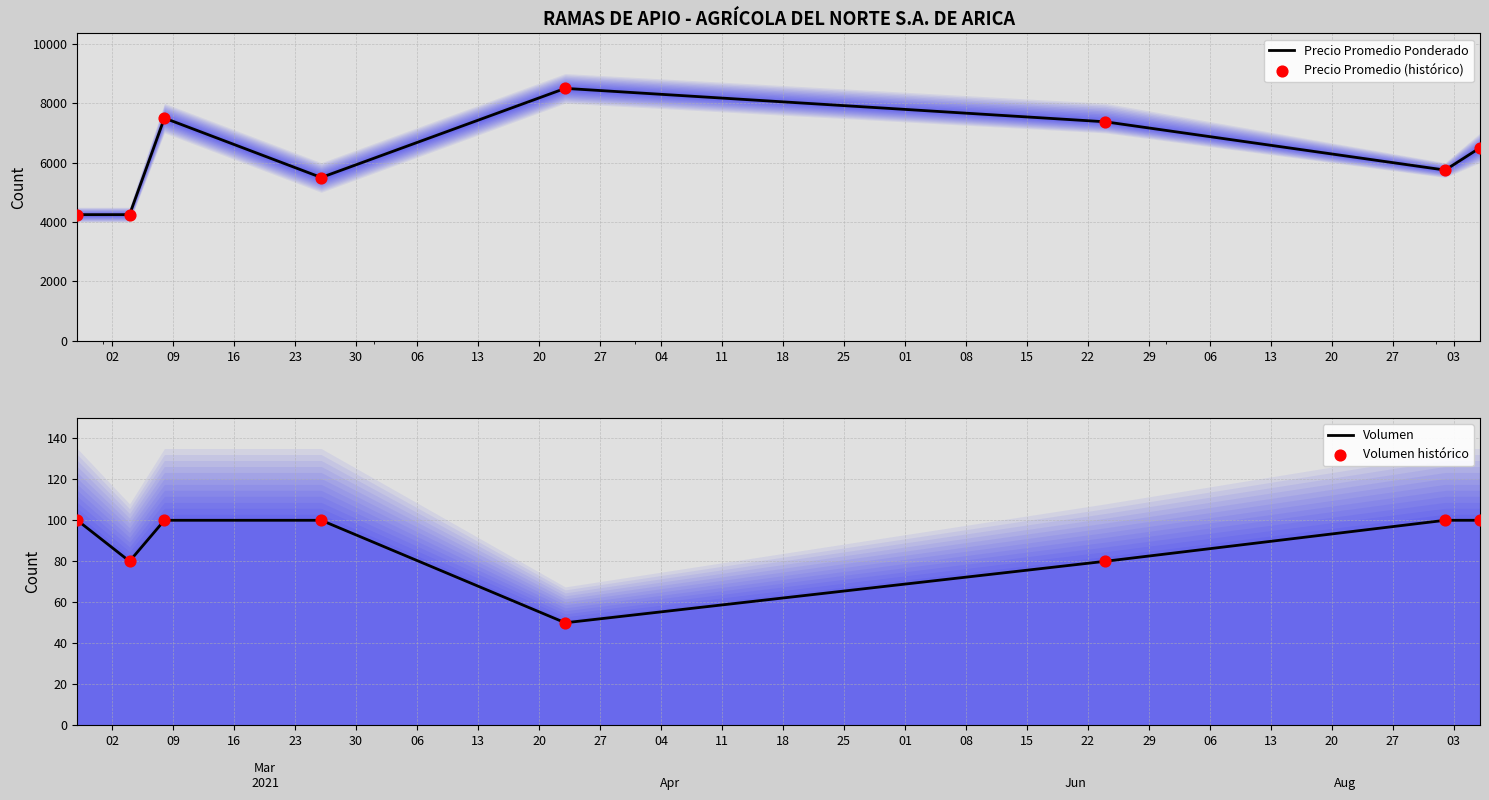

What is the minimum value for Precio Promedio Ponderado?

4250